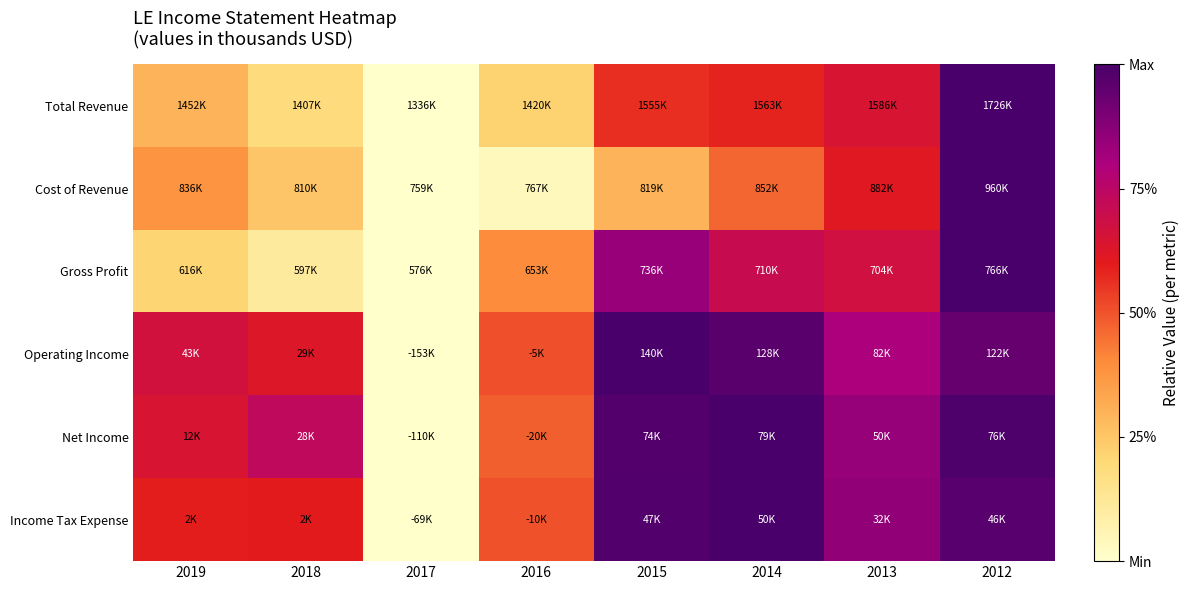

At which category is the sum across all series the highest?

2012